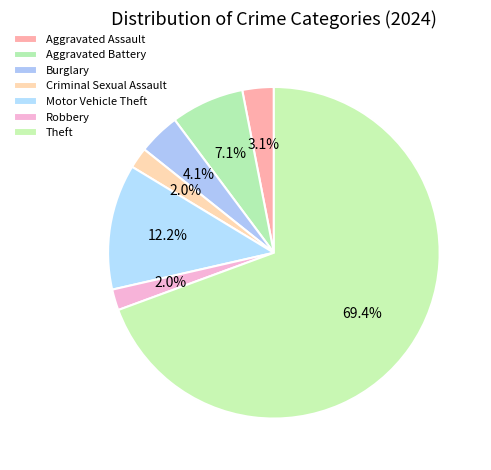

Does any single category account for the majority?

Yes